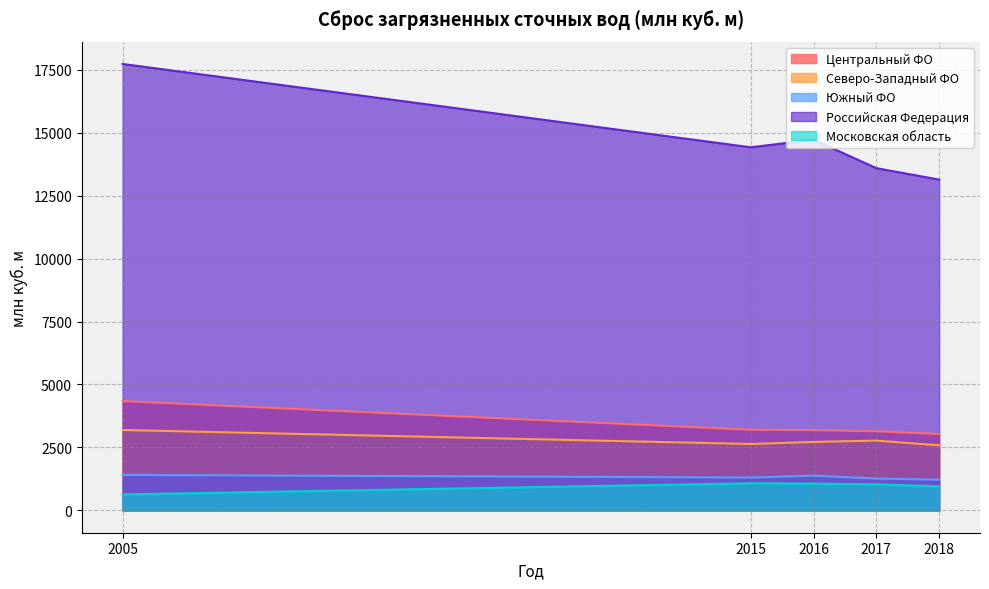

Where does the Московская область series first go above 1036?

2015